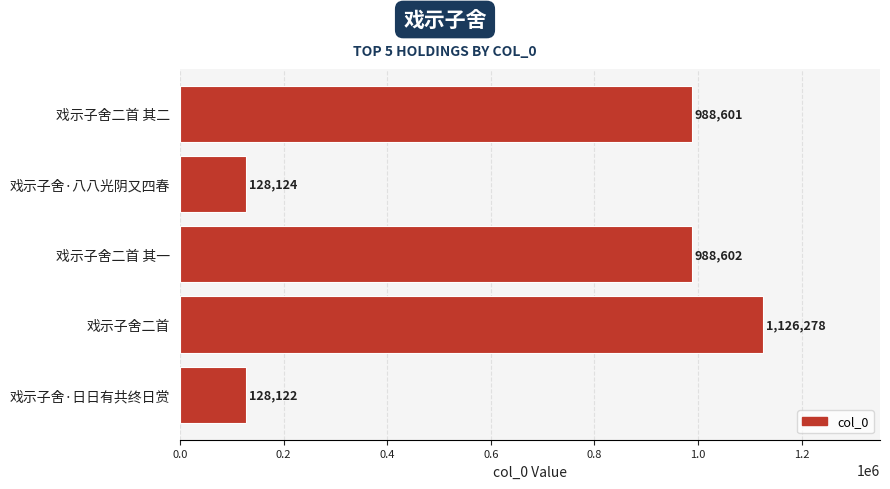

How many distinct data groups are displayed?

1